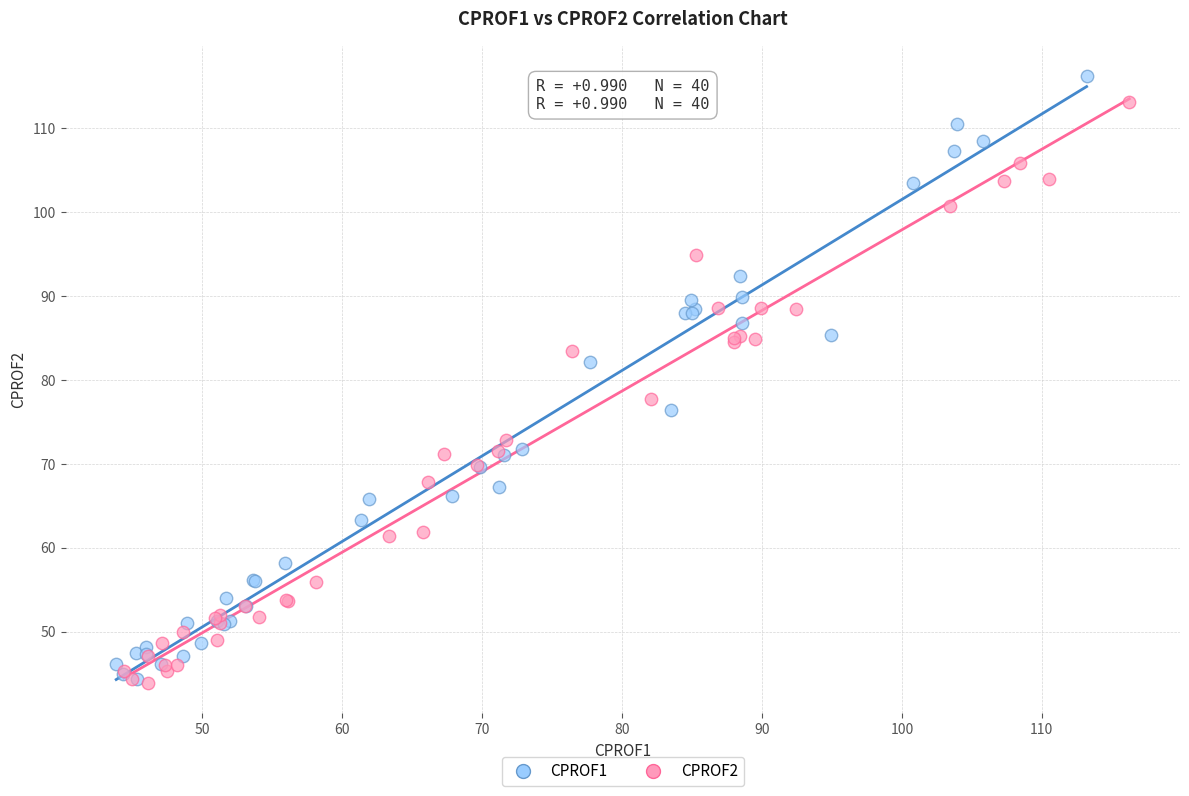

Which series has the widest spread of Y values?

CPROF1